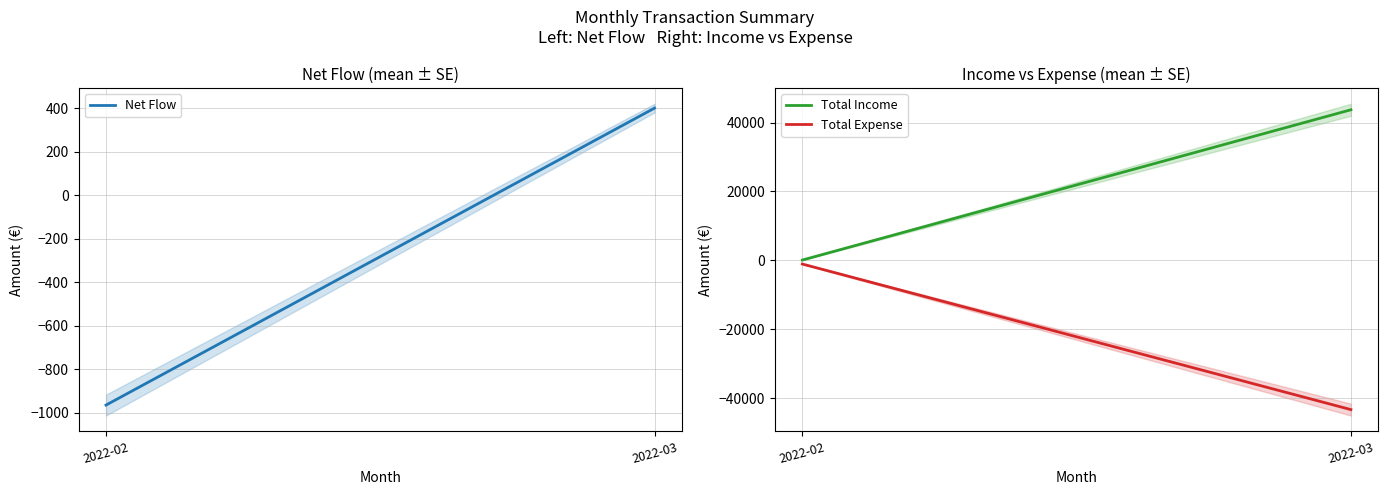

What is the difference between the highest and lowest values at 2022-02?

1165.1